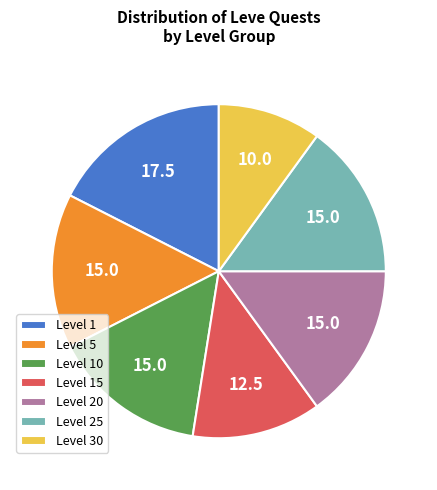

Is it true that Level 25 is 15% of the pie?

True